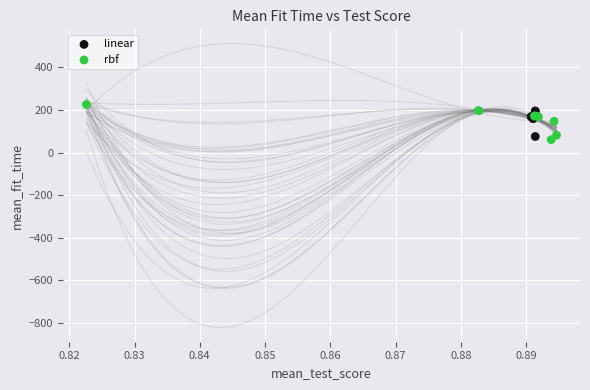

What are all the series names shown in the legend?

linear, rbf